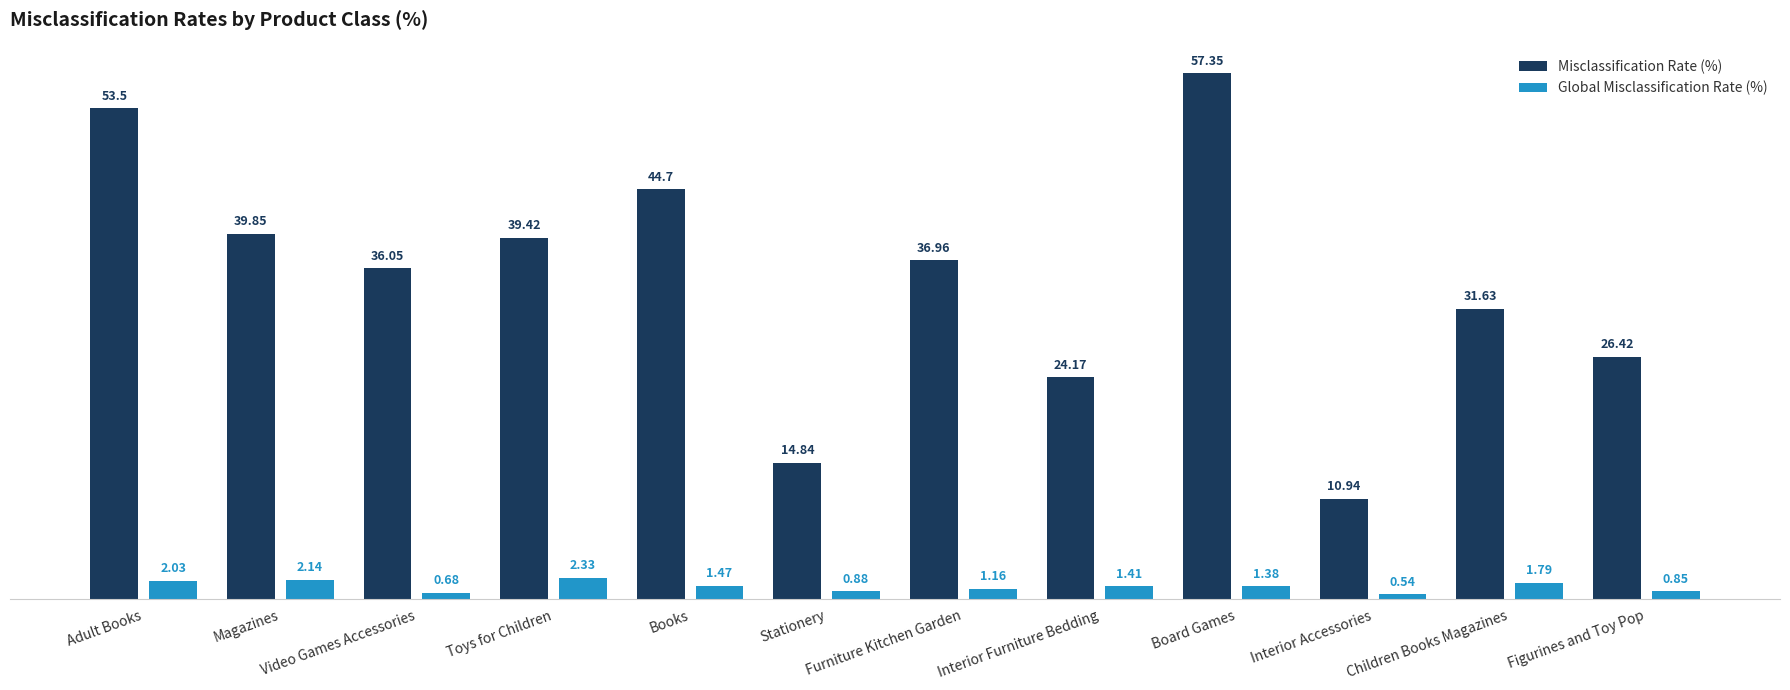

True or false: Misclassification Rate (%) has a value of 39.1 at Interior Furniture Bedding.

False